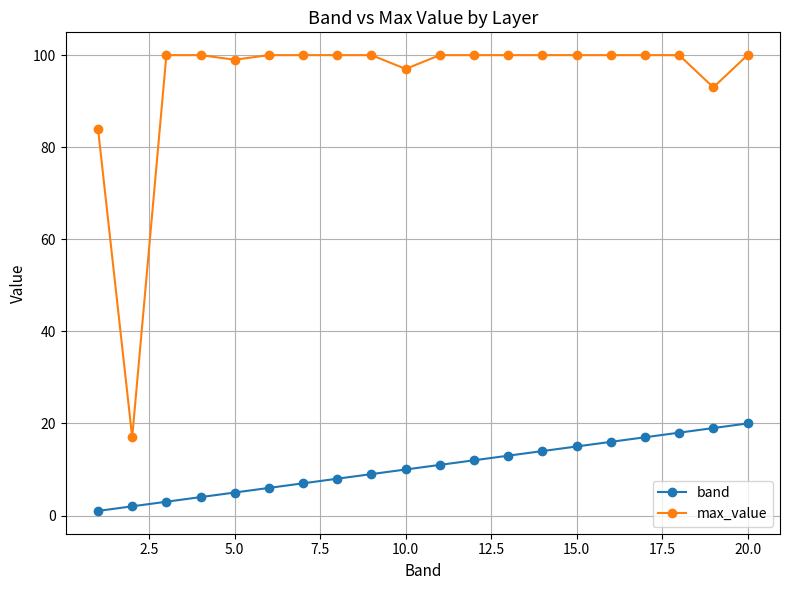

Reading left to right, transcribe all the data shown in this chart.

band: 1	2	3	4	5	6	7	8	9	10	11	12	13	14	15	16	17	18	19	20
max_value: 84	17	100	100	99	100	100	100	100	97	100	100	100	100	100	100	100	100	93	100